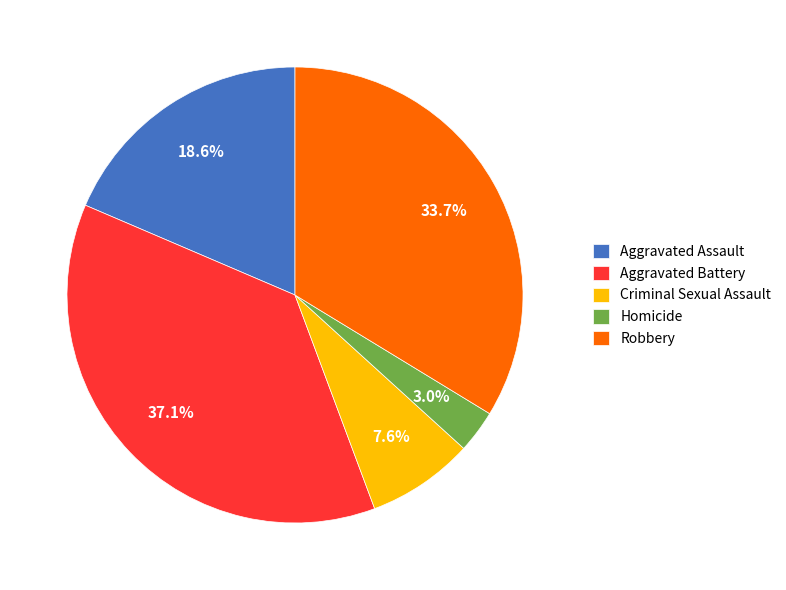

Rank the categories by value from lowest to highest.

Homicide, Criminal Sexual Assault, Aggravated Assault, Robbery, Aggravated Battery